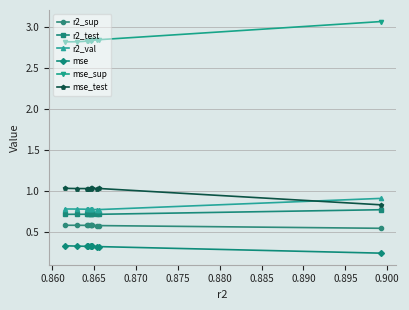

Does the chart display data point markers on the line(s)?

Yes